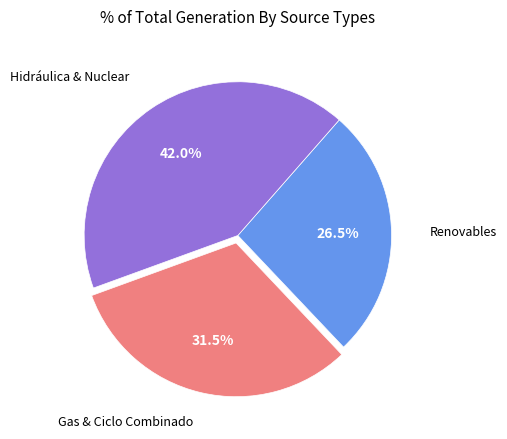

How many segments does this pie chart have?

3